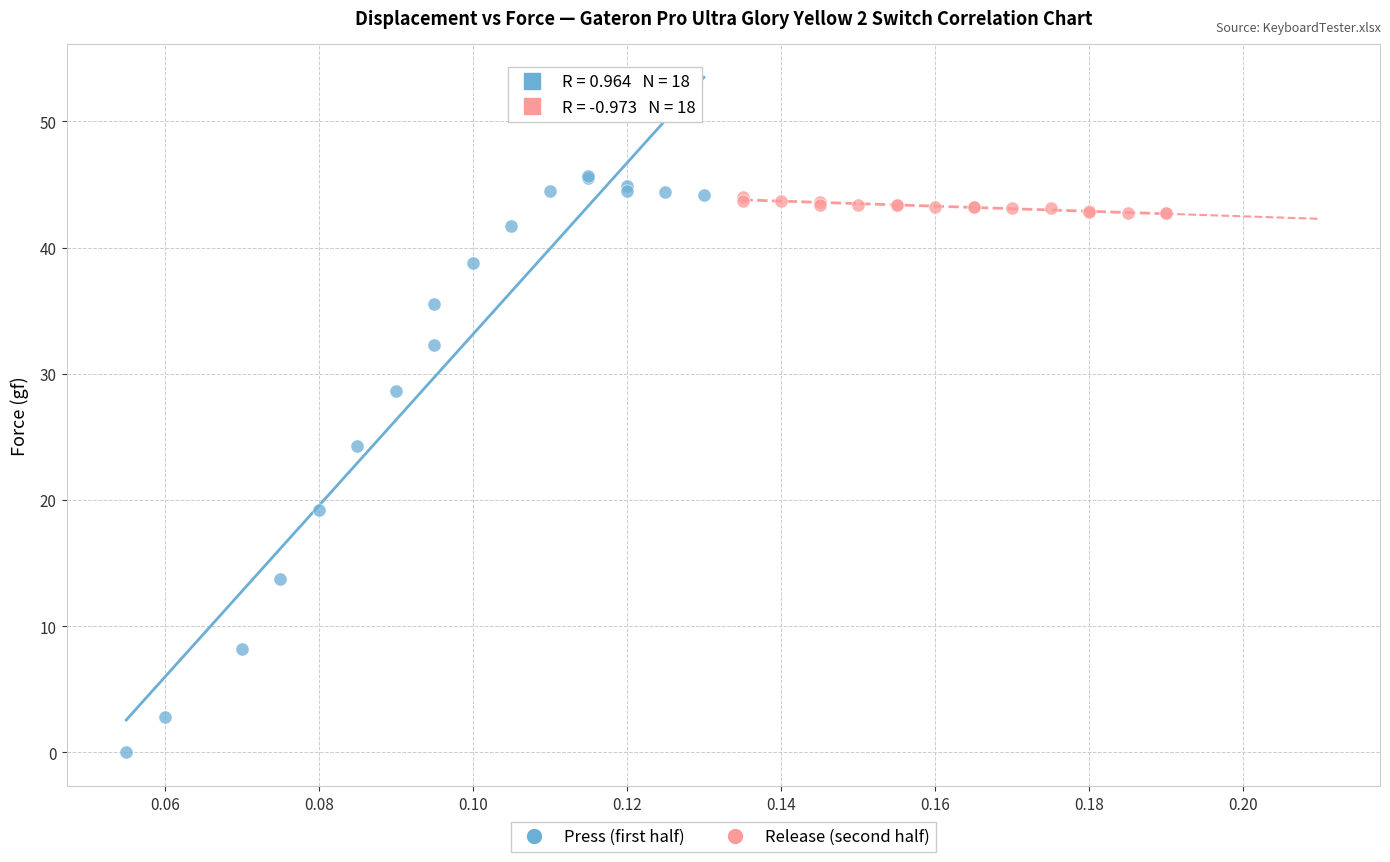

Which series contains the lowest Y value?

Press (first half)